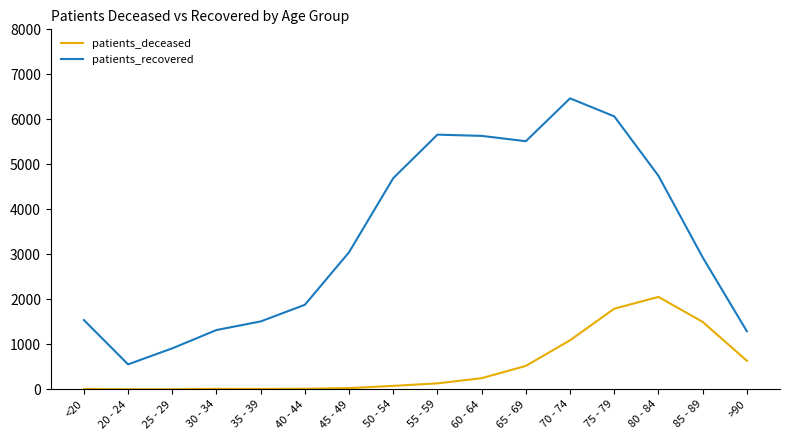

At which category does the chart reach its peak across all series?

70 - 74